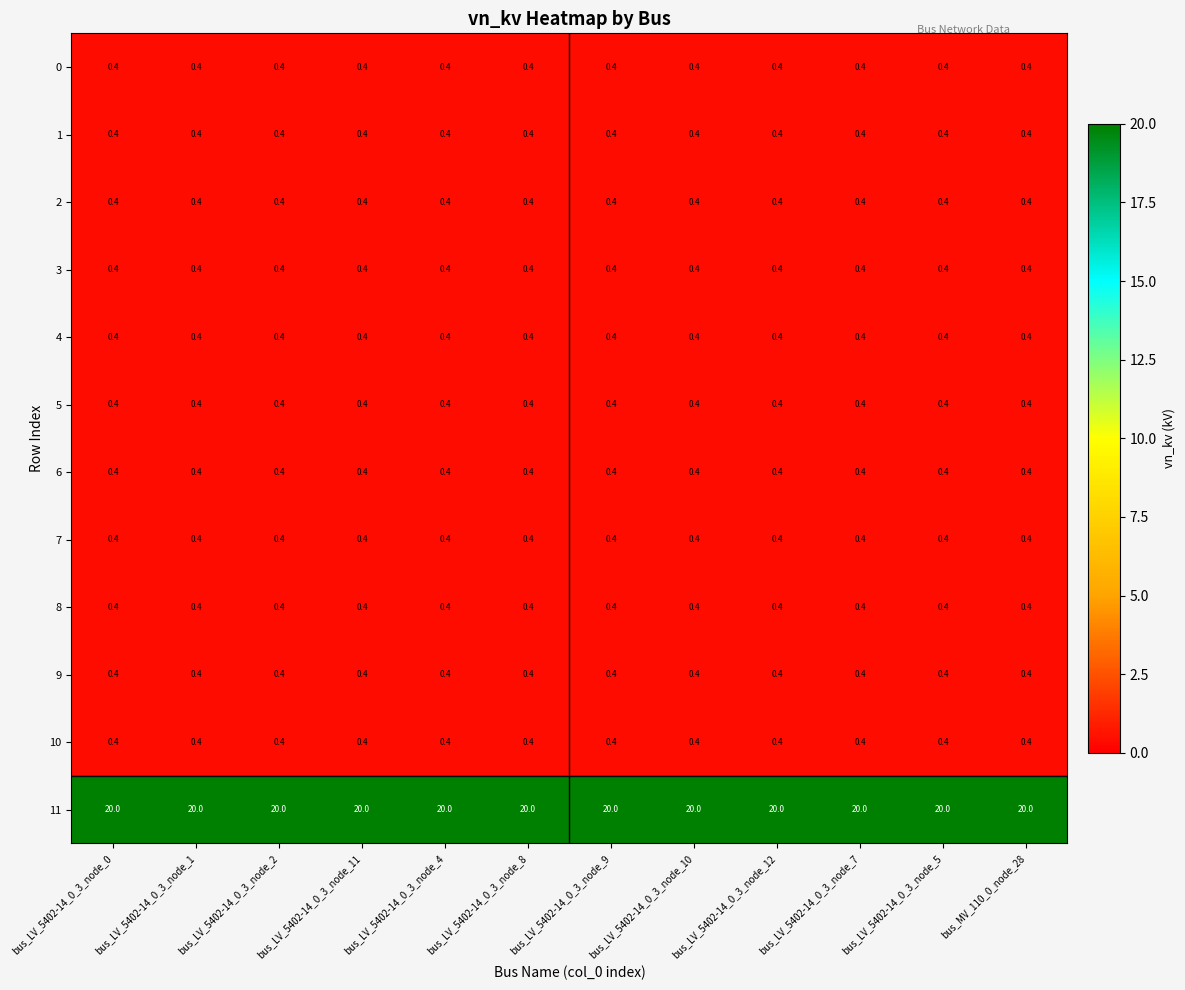

The value of 11 at bus_LV_5402-14_0_3_node_1 is 20.0. True or false?

True